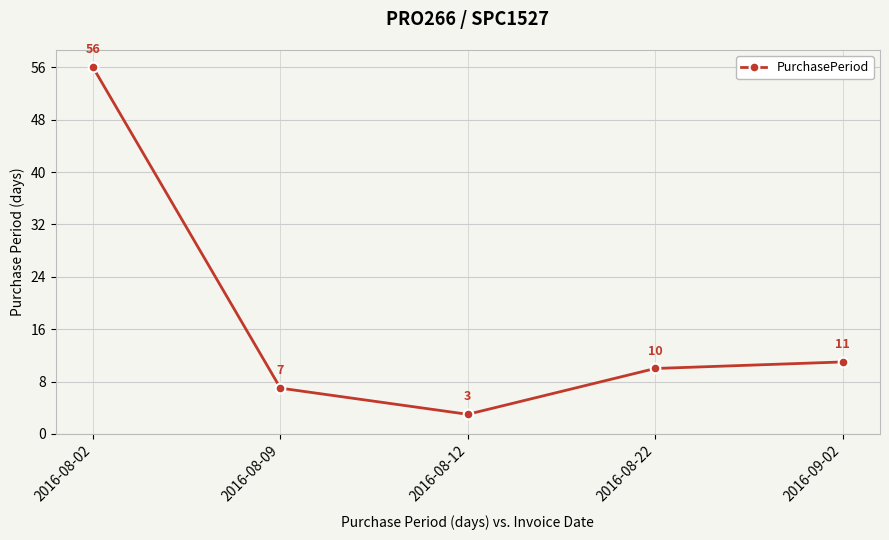

What is the label of the 5th point from the left?

2016-09-02